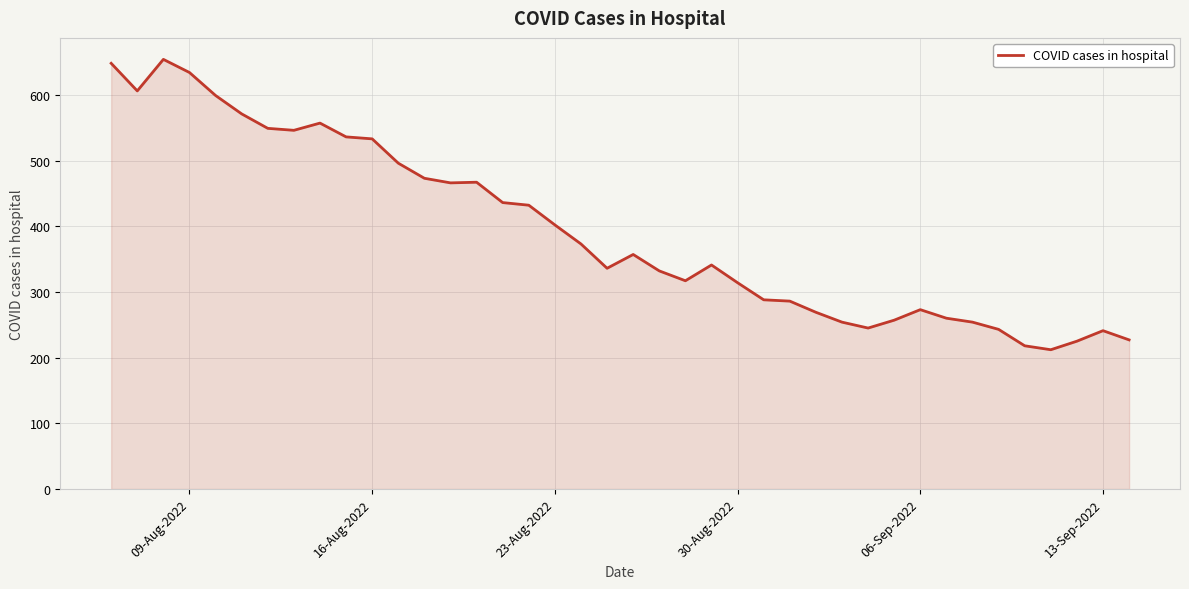

What is the difference between the maximum and minimum values?

442